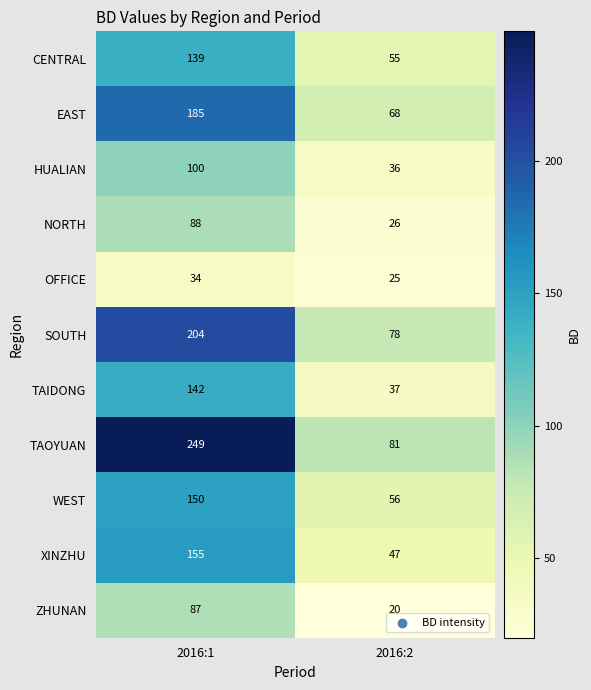

At which category is the sum across all series the highest?

2016:1